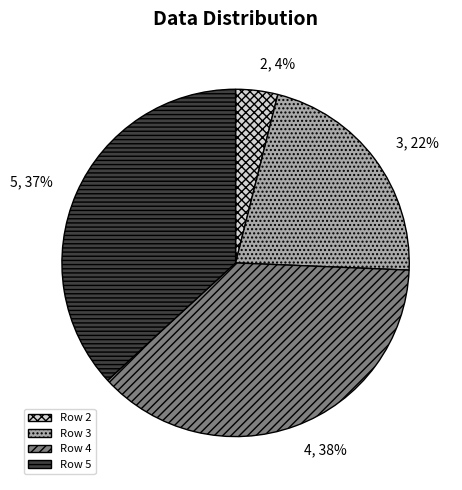

Rank the categories by value from lowest to highest.

2, 3, 5, 4